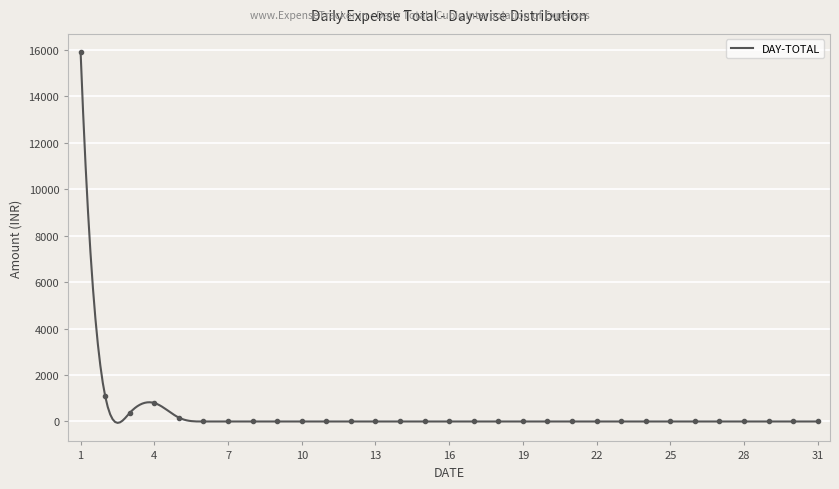

Rank the categories by value from lowest to highest.

6, 7, 8, 9, 10, 11, 12, 13, 14, 15, 16, 17, 18, 19, 20, 21, 22, 23, 24, 25, 26, 27, 28, 29, 30, 31, 5, 3, 4, 2, 1